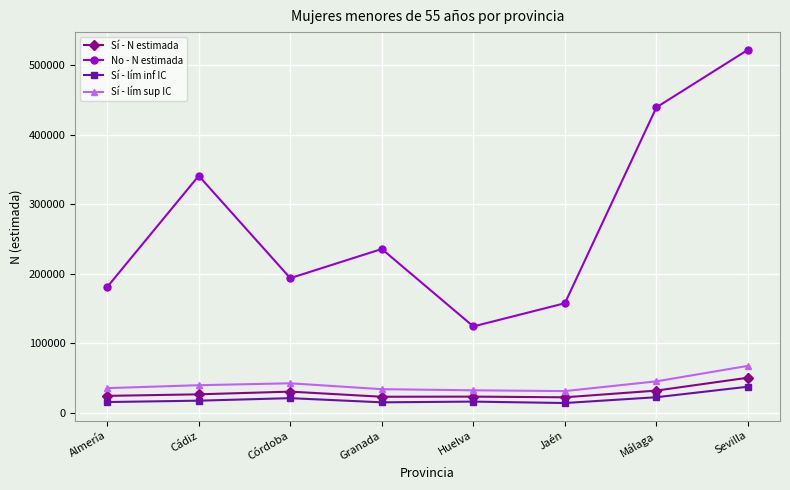

In Sí - lím sup IC, how many points are higher than both neighbors (excluding endpoints)?

1